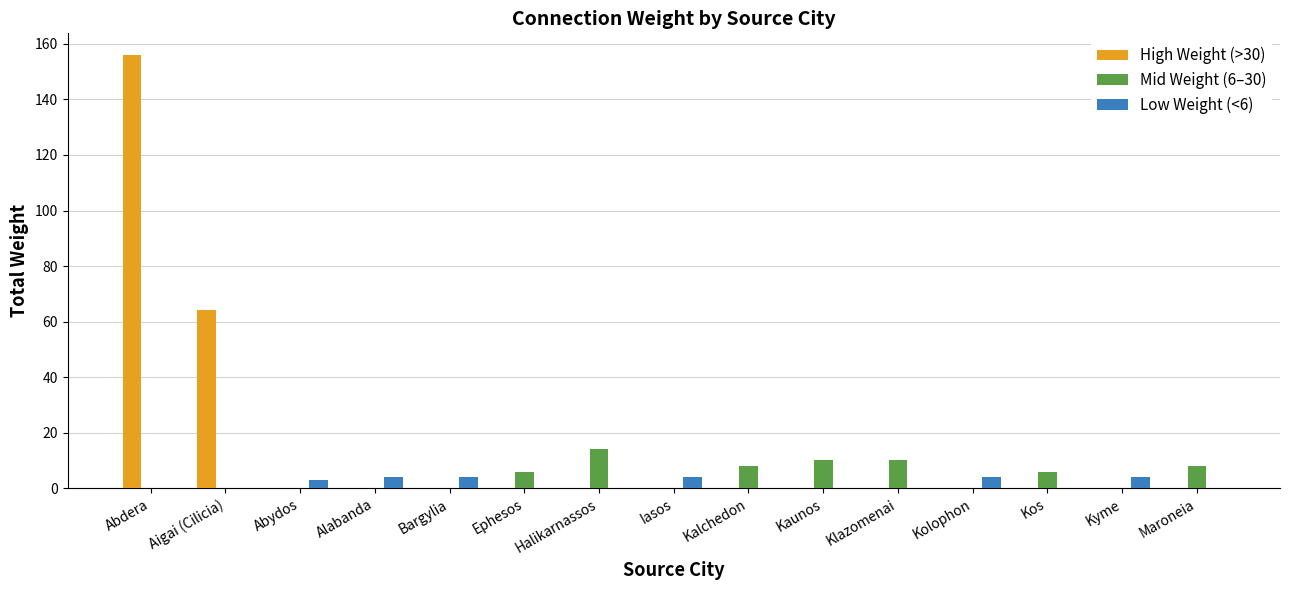

What is the total value across all series at Kalchedon?

8